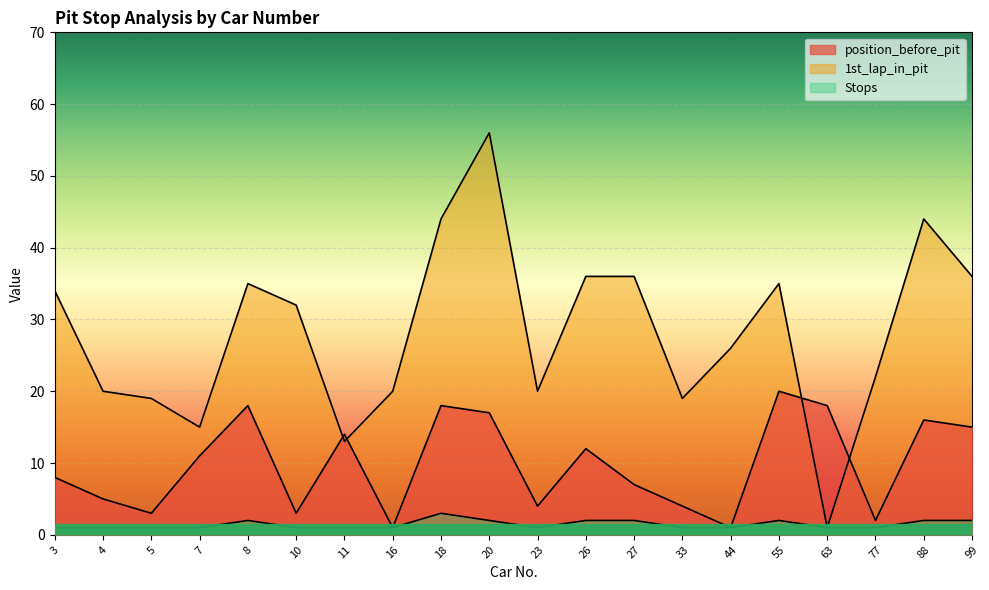

List the labels in order of Stops value, smallest first.

3, 4, 5, 7, 10, 11, 16, 23, 33, 44, 63, 77, 8, 20, 26, 27, 55, 88, 99, 18